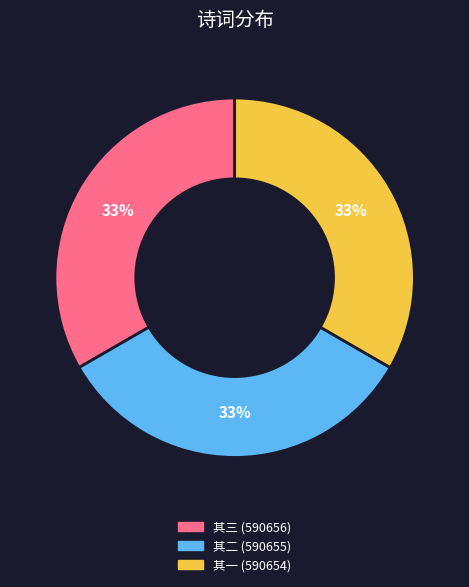

To the nearest percent, what is the average slice percentage?

33%